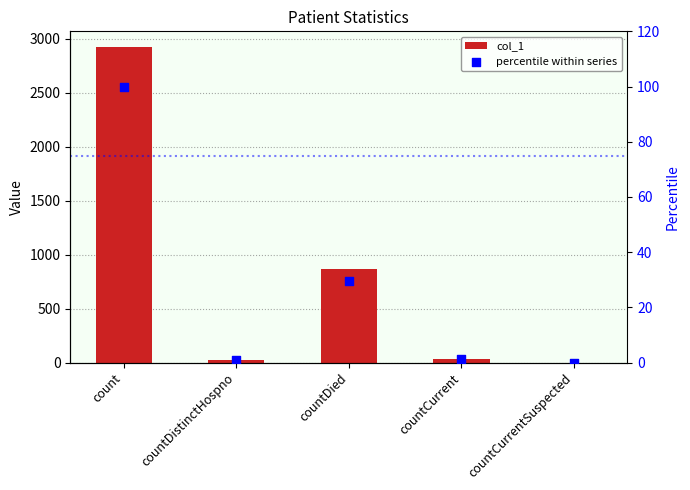

What is the total value across all series at countDistinctHospno?

23.8